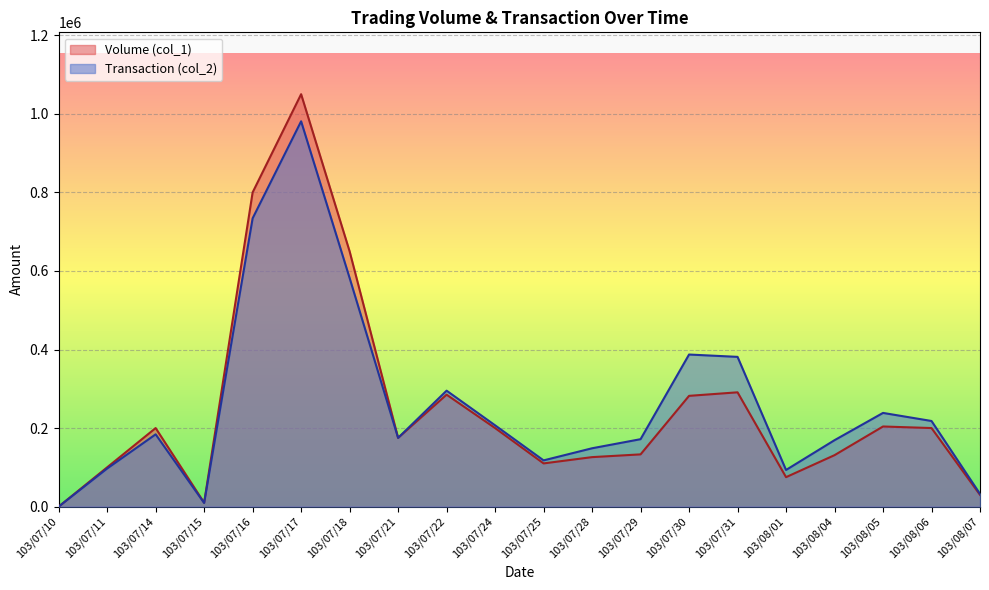

The value of Volume (col_1) at 103/07/21 is 175000. True or false?

True